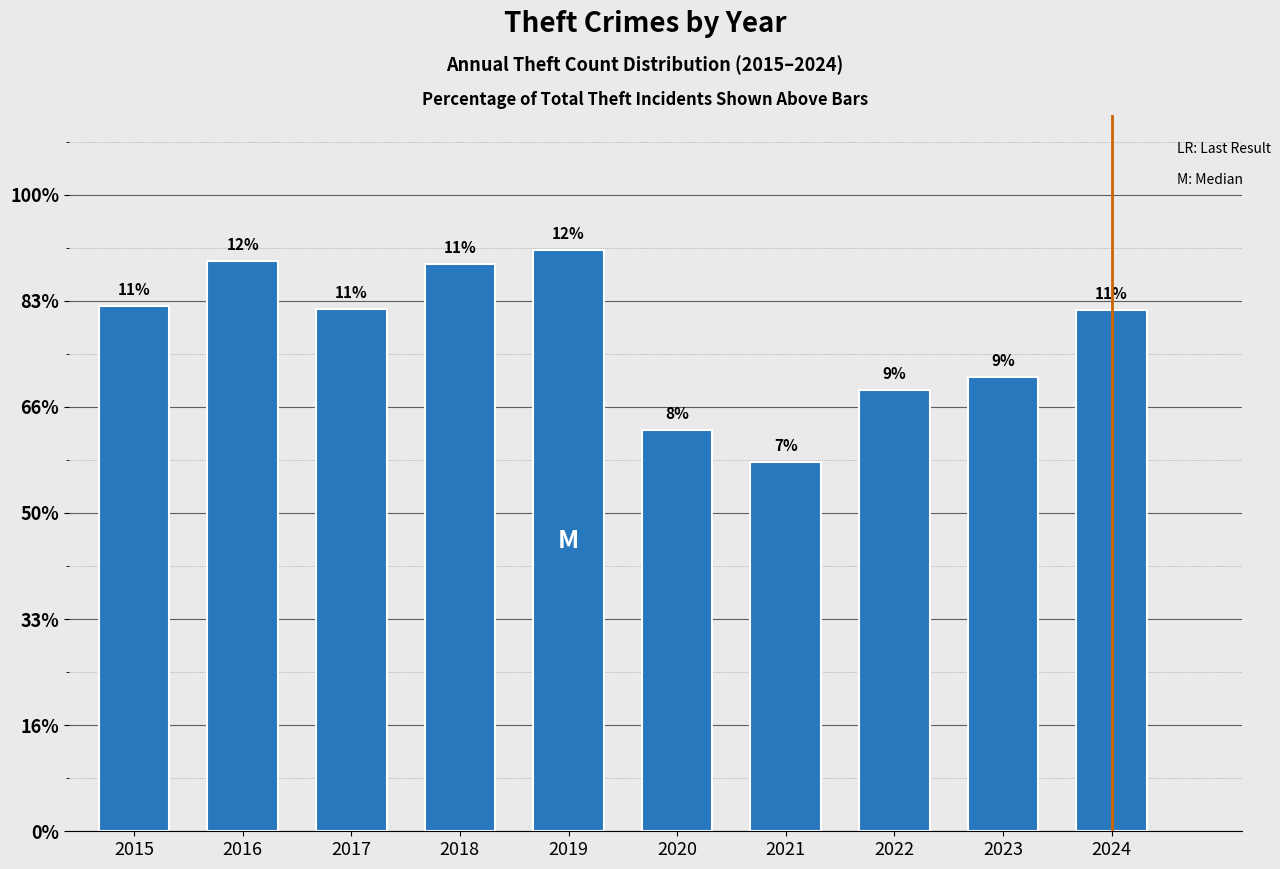

Does the chart contain any negative values?

No